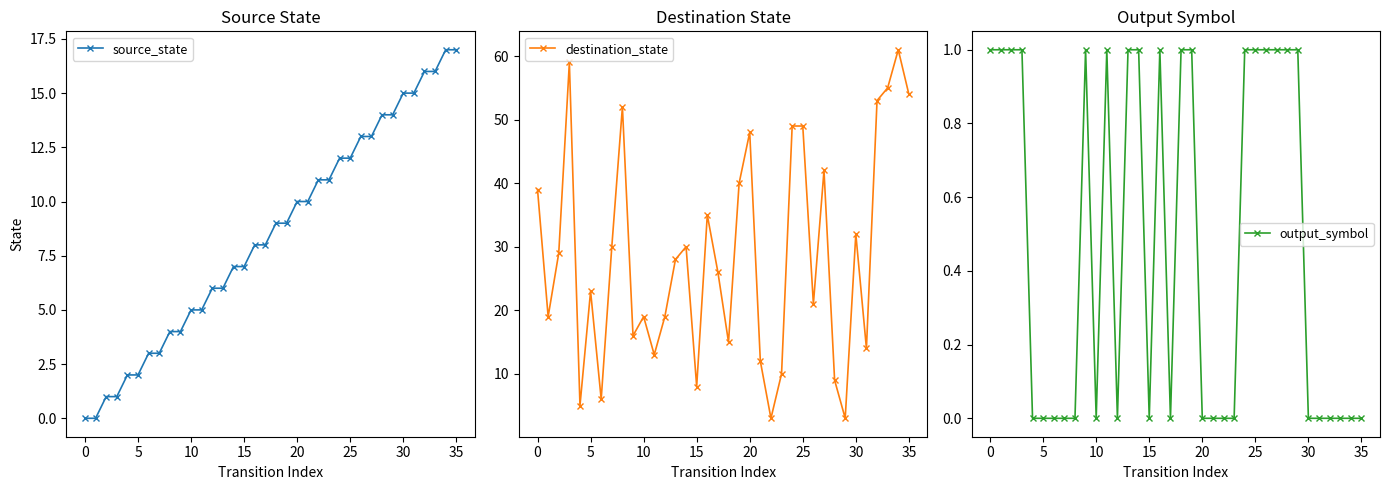

At which label does source_state first exceed 9?

20